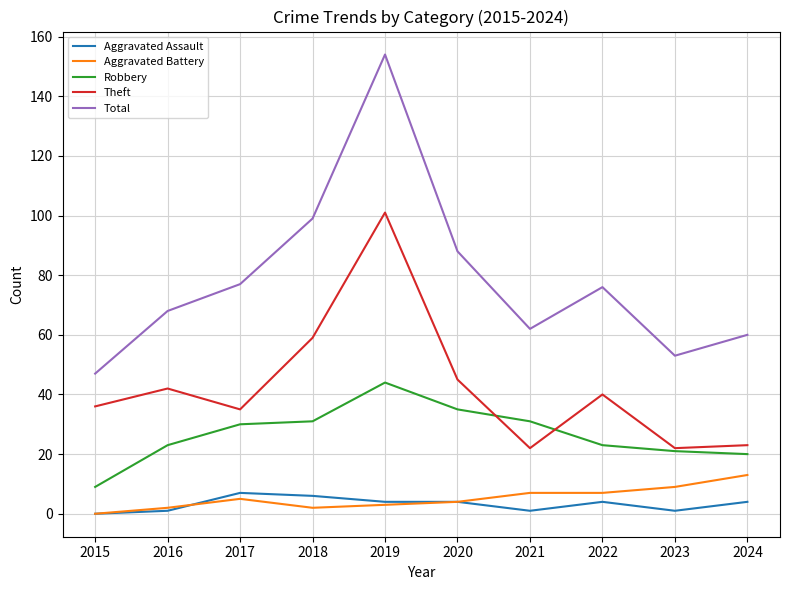

What is the total value across all series at 2020?

176